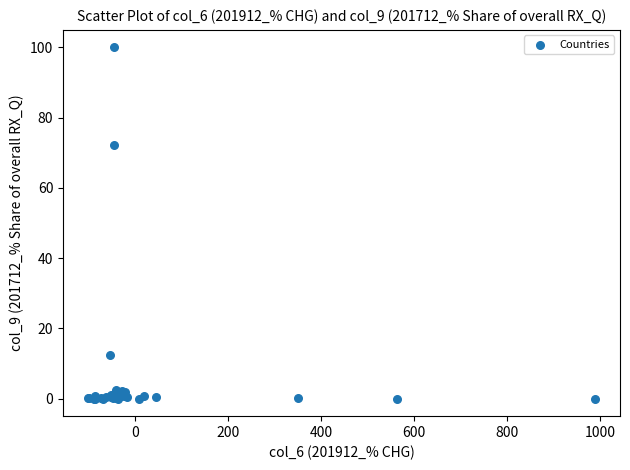

What Y value in the scatter plot is closest to 50?

72.1